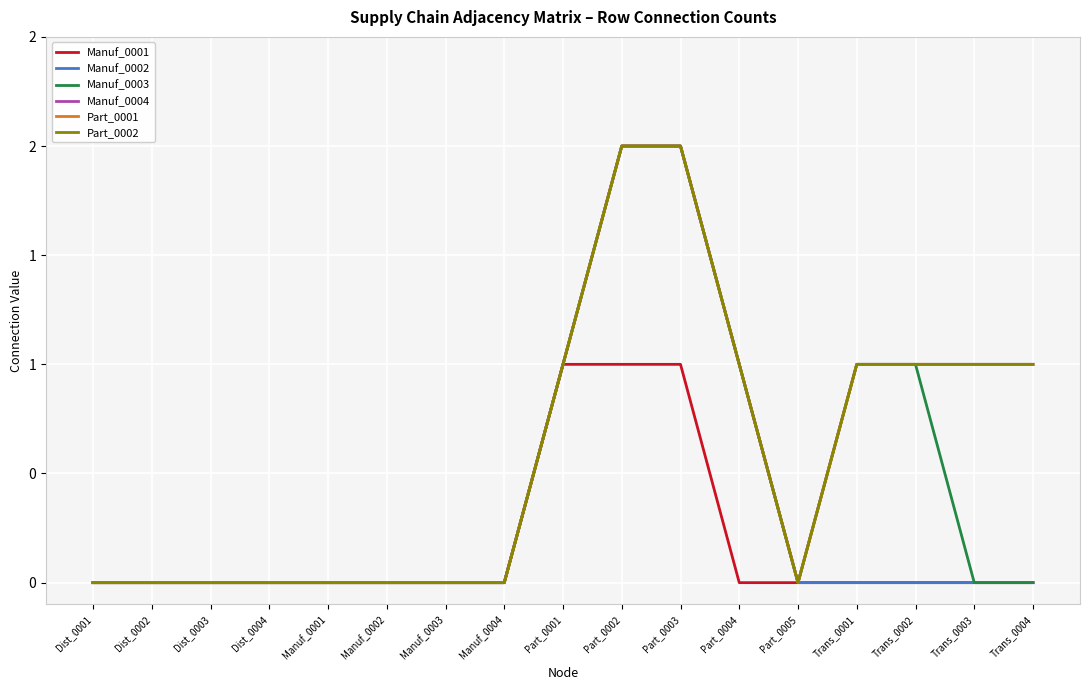

What is the difference between the maximum and minimum values in the Manuf_0004 series?

2